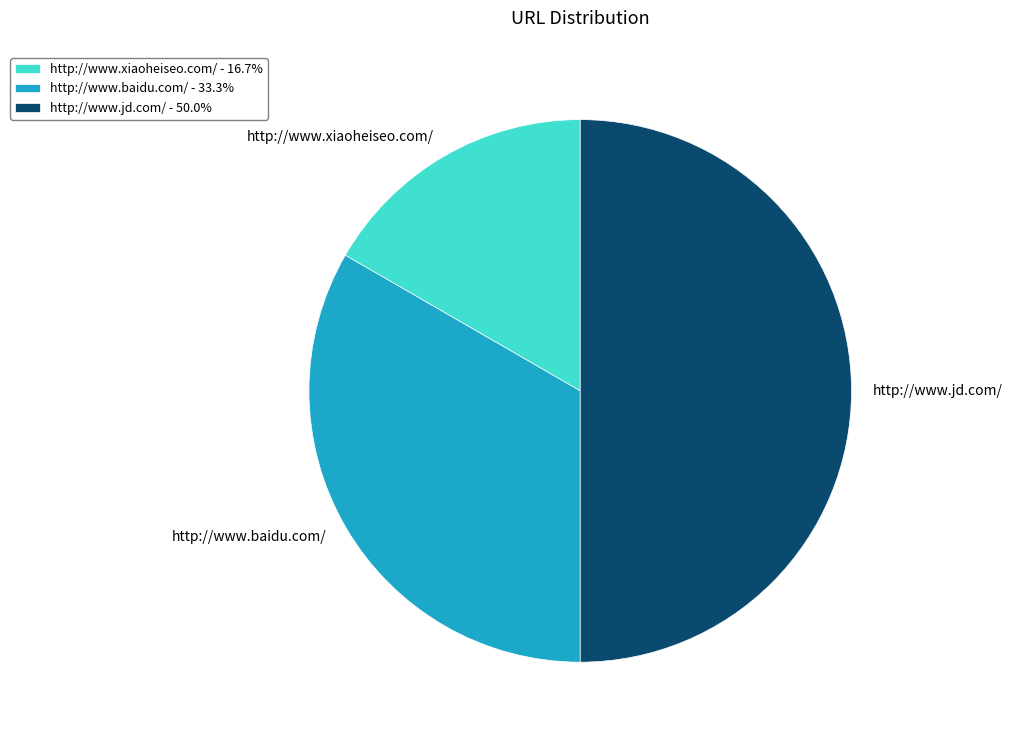

Which has a higher value, http://www.baidu.com/ or http://www.xiaoheiseo.com/?

http://www.baidu.com/